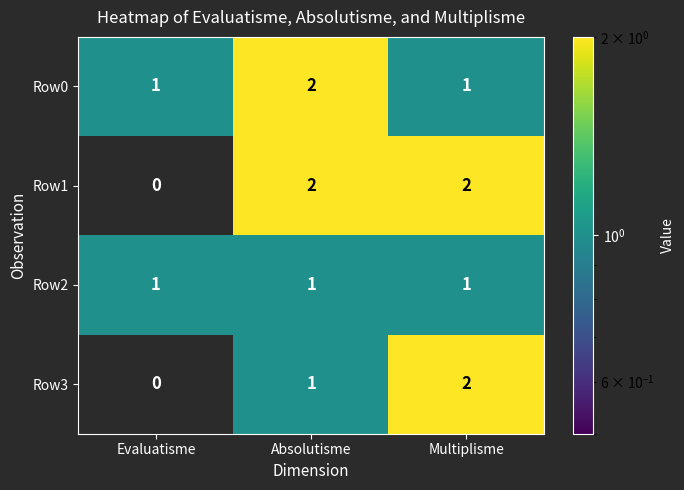

Which series changed the most between Evaluatisme and Absolutisme?

Row1